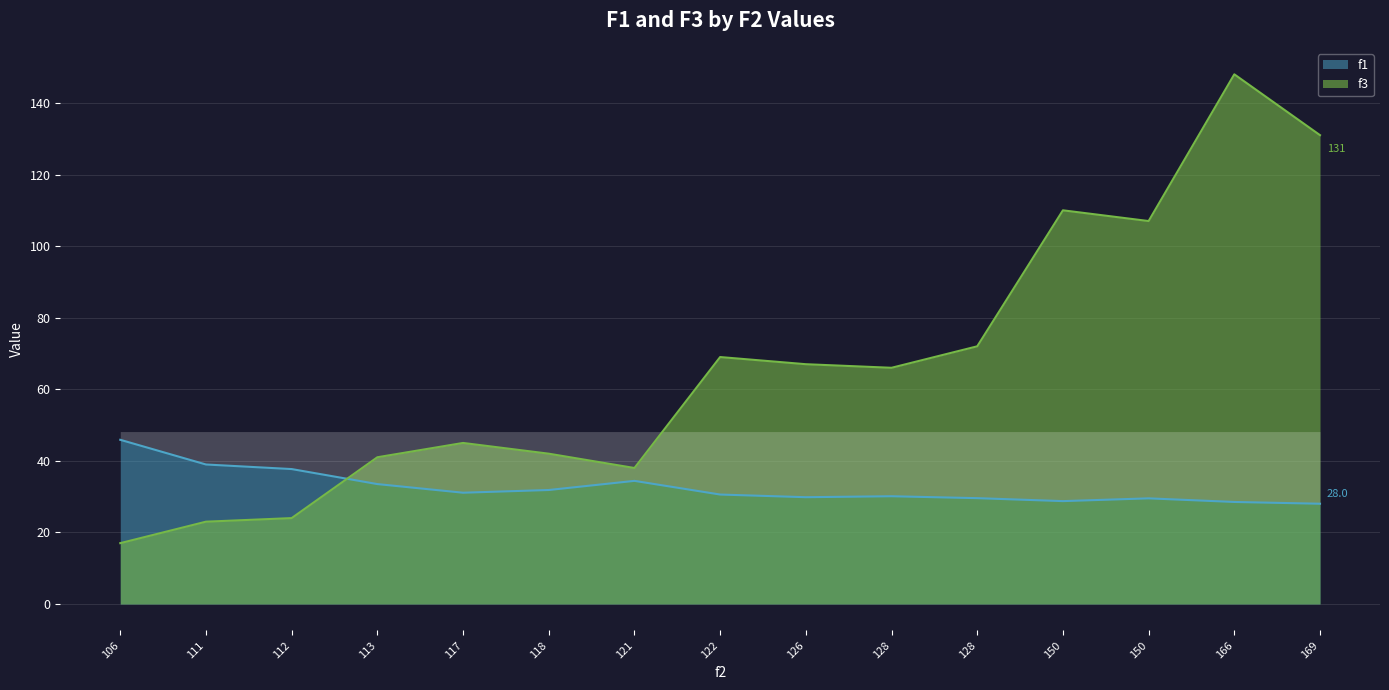

True or false: f1 has a value of 29.8 at 126.

True